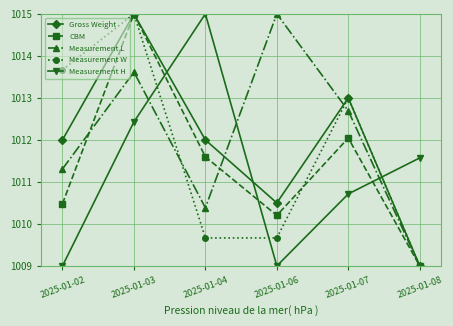

Is it true that Measurement H equals 1010.7 at 2025-01-07?

True